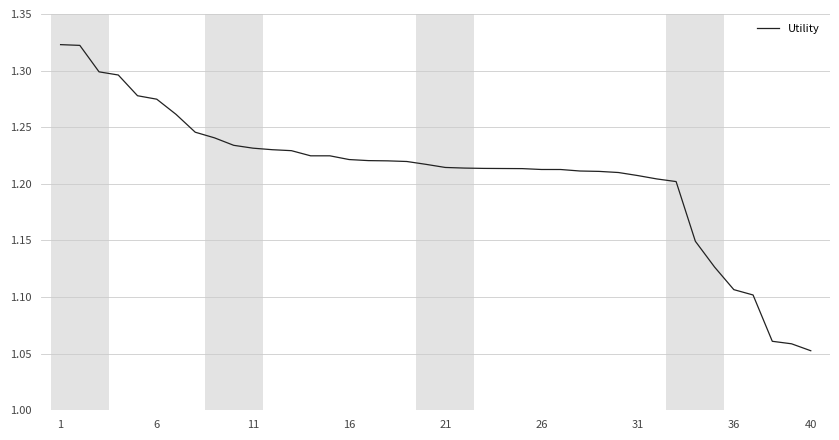

What is the difference between the maximum and minimum values?

0.3